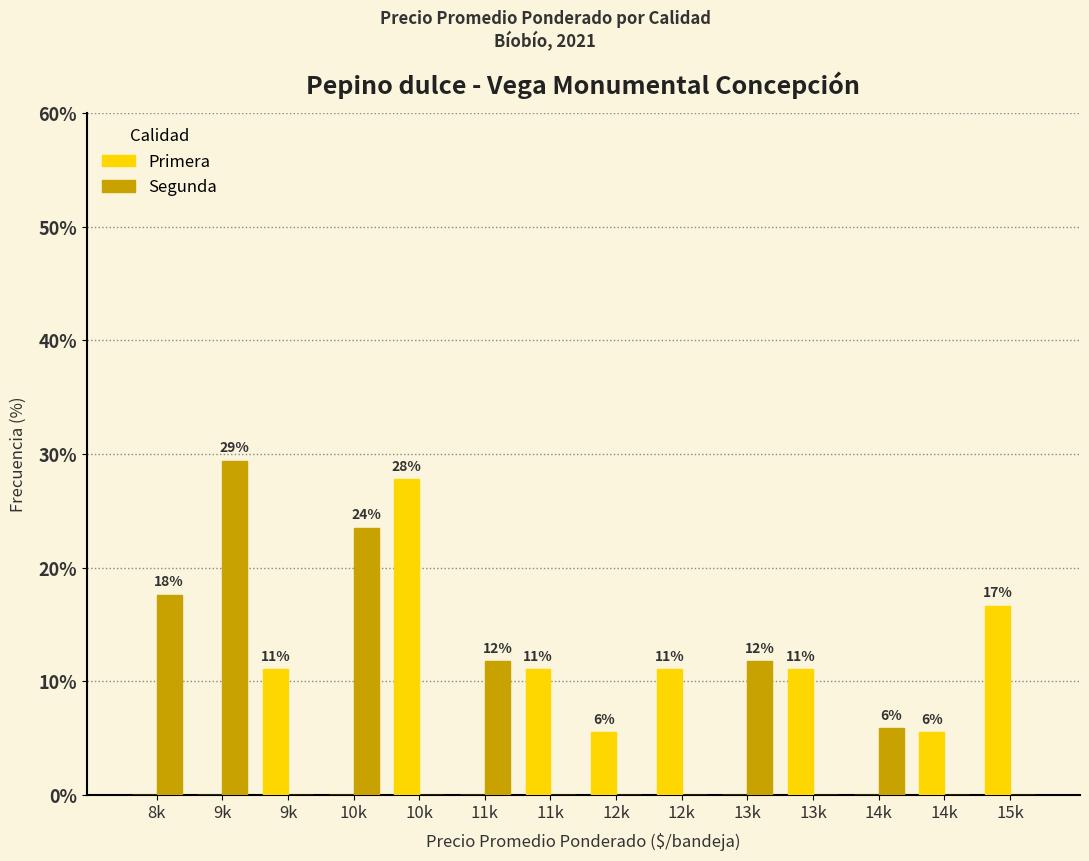

Does the chart contain stacked bars?

No